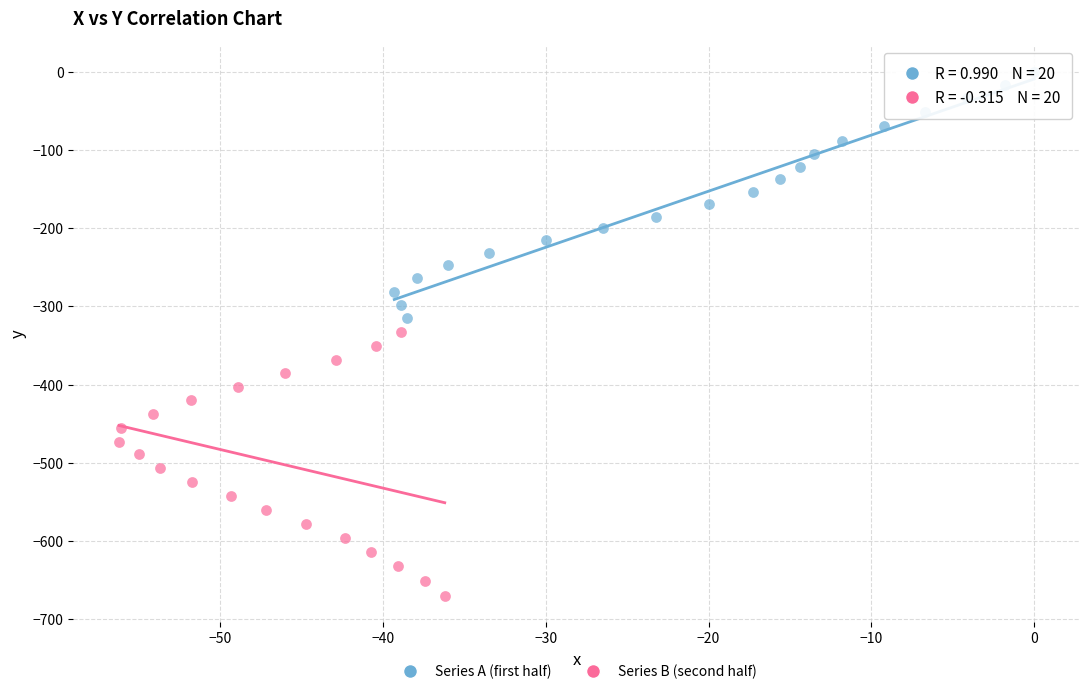

Which series has the largest Y range (max minus min)?

Series B (second half)